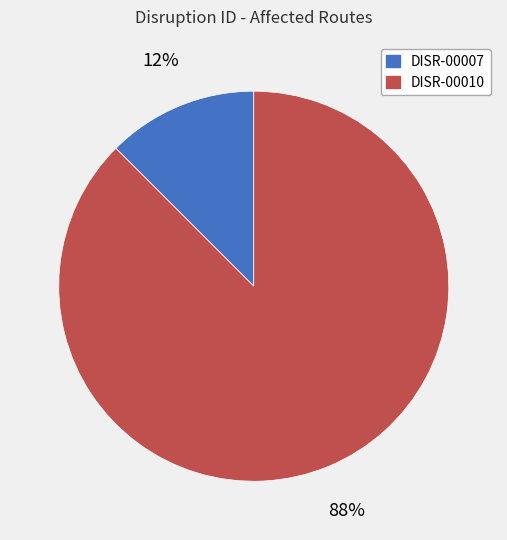

Is the sum of DISR-00010 and DISR-00007 greater than half?

Yes